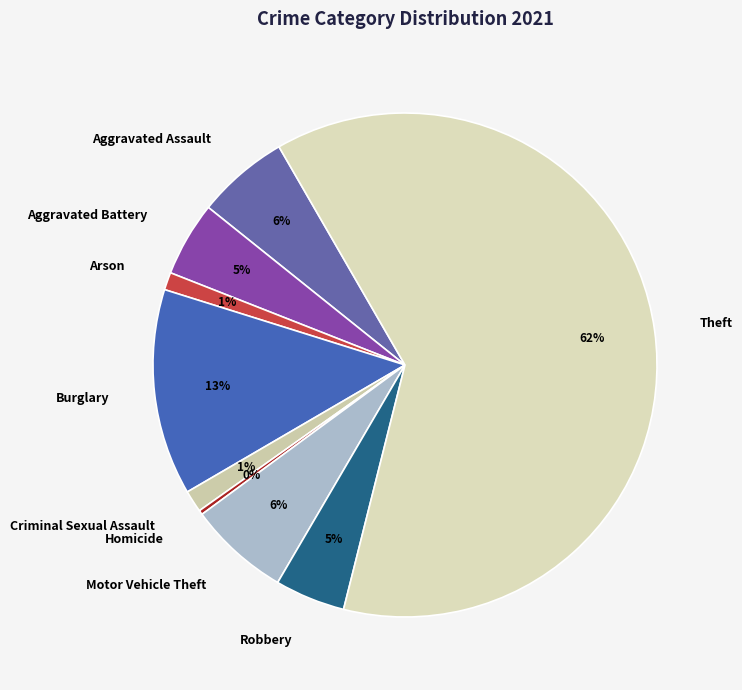

To the nearest percent, what portion does Burglary represent?

13%